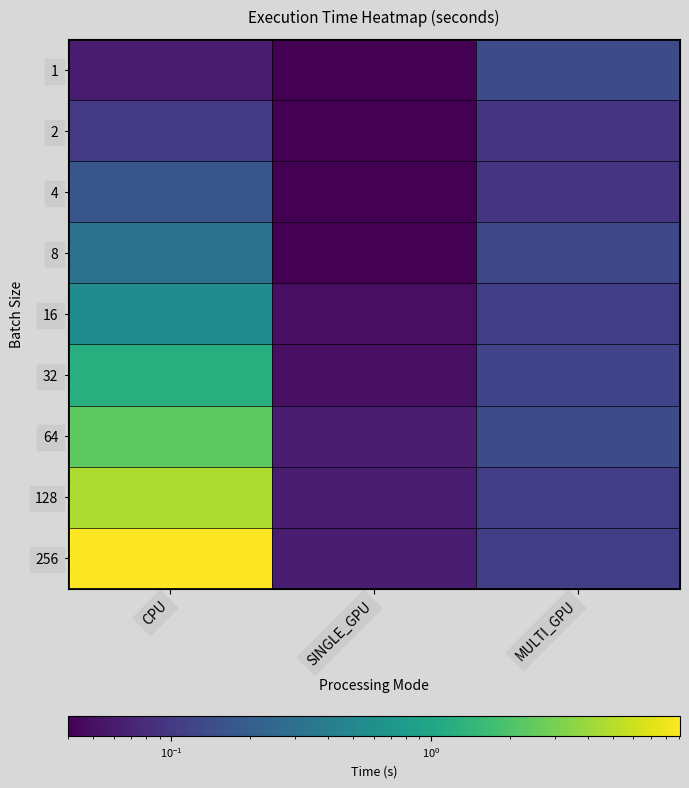

Reading right to left, list all the values displayed in this chart.

1: MULTI_GPU=0.1	SINGLE_GPU=0.0	CPU=0.1
2: MULTI_GPU=0.1	SINGLE_GPU=0.0	CPU=0.1
4: MULTI_GPU=0.1	SINGLE_GPU=0.0	CPU=0.2
8: MULTI_GPU=0.1	SINGLE_GPU=0.0	CPU=0.3
16: MULTI_GPU=0.1	SINGLE_GPU=0.1	CPU=0.6
32: MULTI_GPU=0.1	SINGLE_GPU=0.1	CPU=1.2
64: MULTI_GPU=0.1	SINGLE_GPU=0.1	CPU=2.4
128: MULTI_GPU=0.1	SINGLE_GPU=0.1	CPU=4.6
256: MULTI_GPU=0.1	SINGLE_GPU=0.1	CPU=9.1